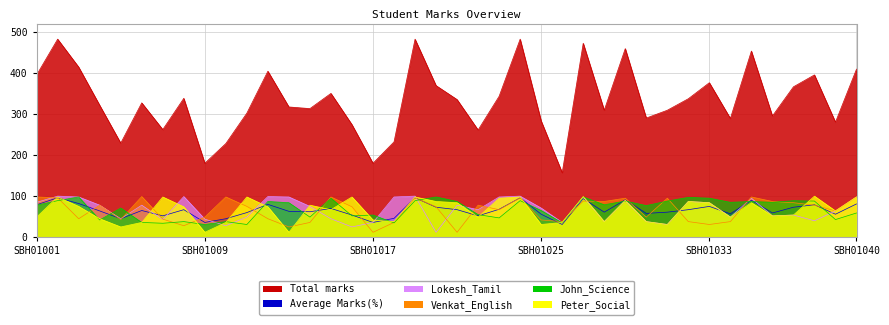

What is the total value across all series at SBH01001?

784